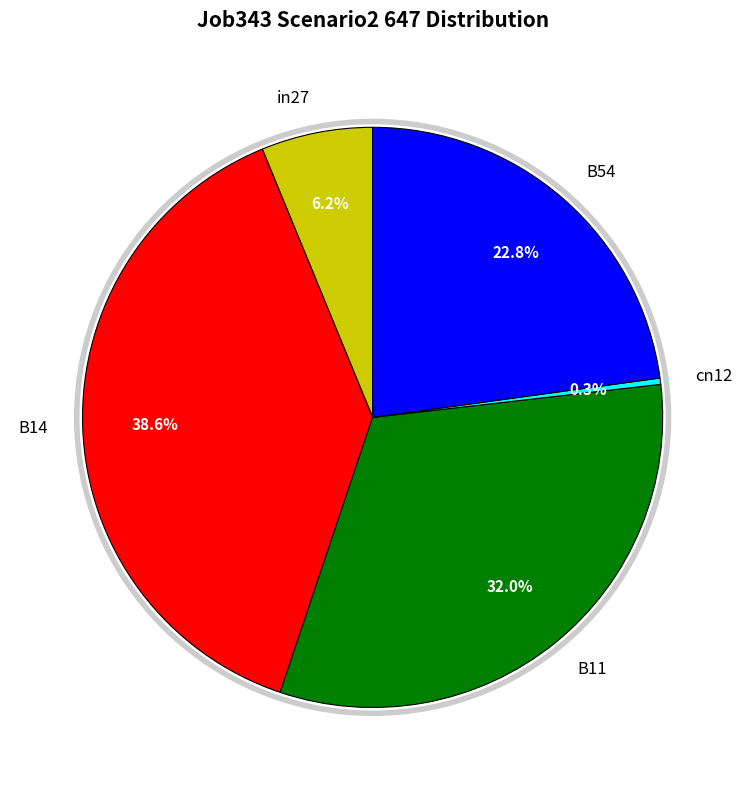

True or false: B14 accounts for 49% of the total.

False